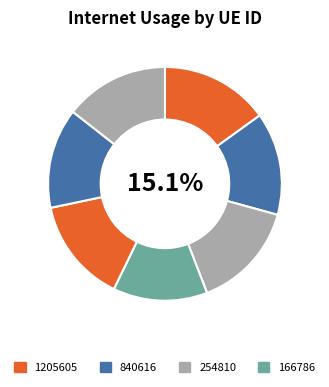

Is it true that 1205605 is 15% of the pie?

True